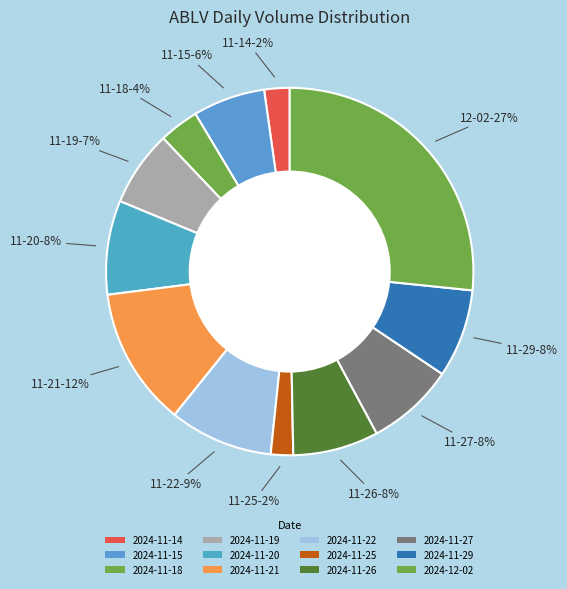

Does 2024-11-29 represent more than half of the total?

No